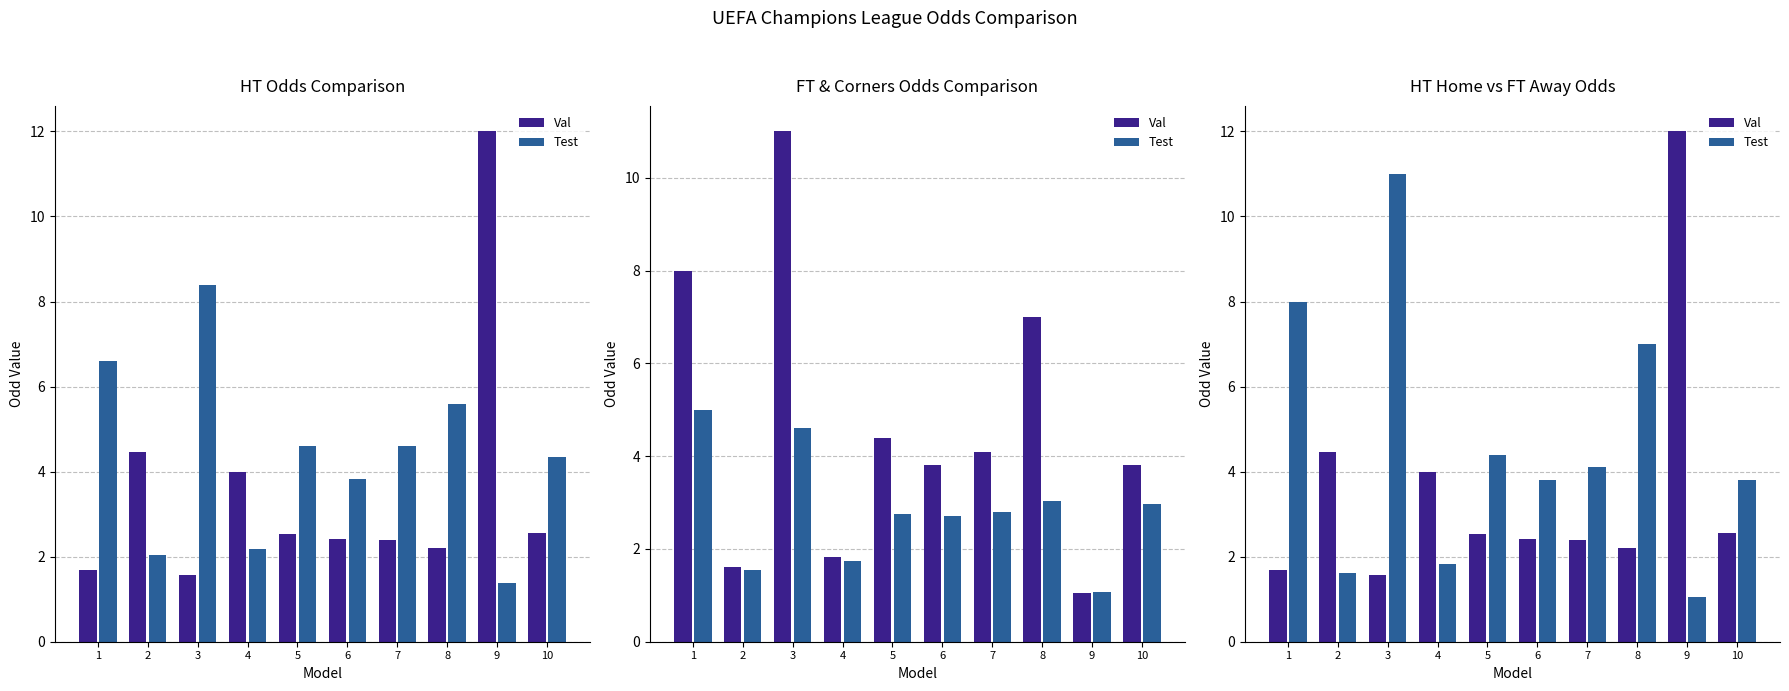

List the labels in order of Val value, largest first.

9, 2, 4, 10, 5, 6, 7, 8, 1, 3